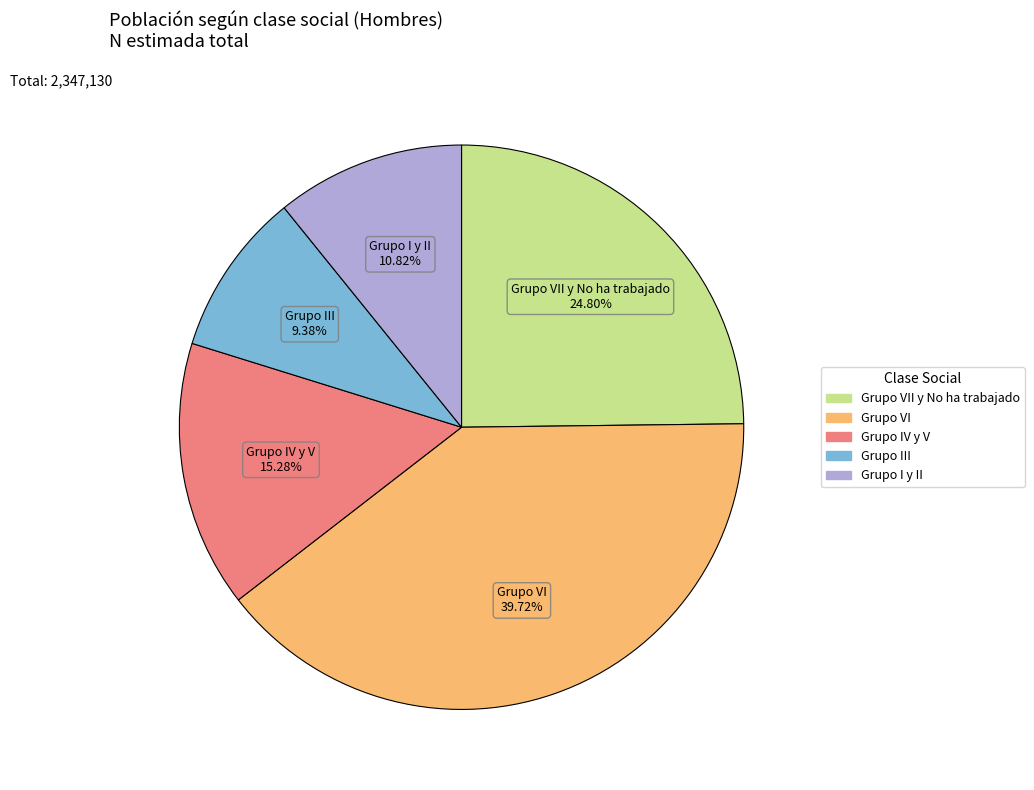

Is there a majority slice in this chart?

No